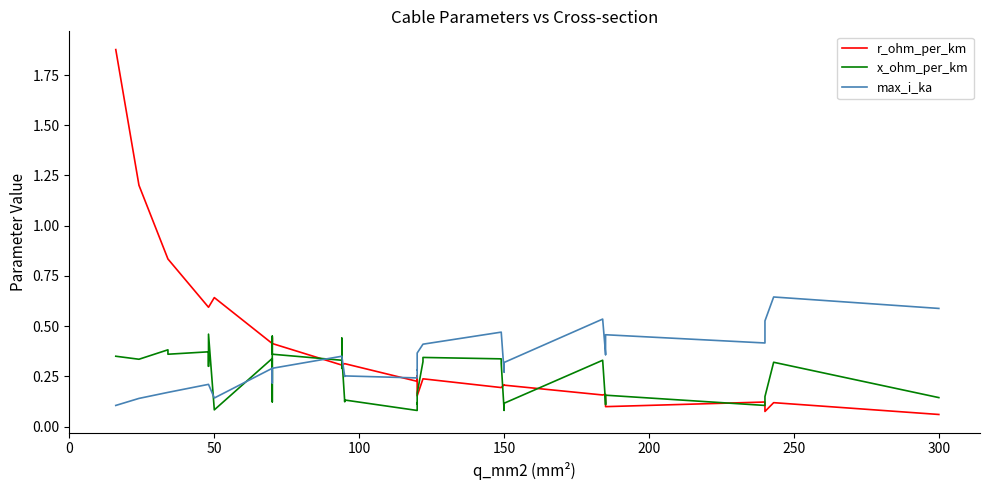

Which series has the widest spread of values?

r_ohm_per_km